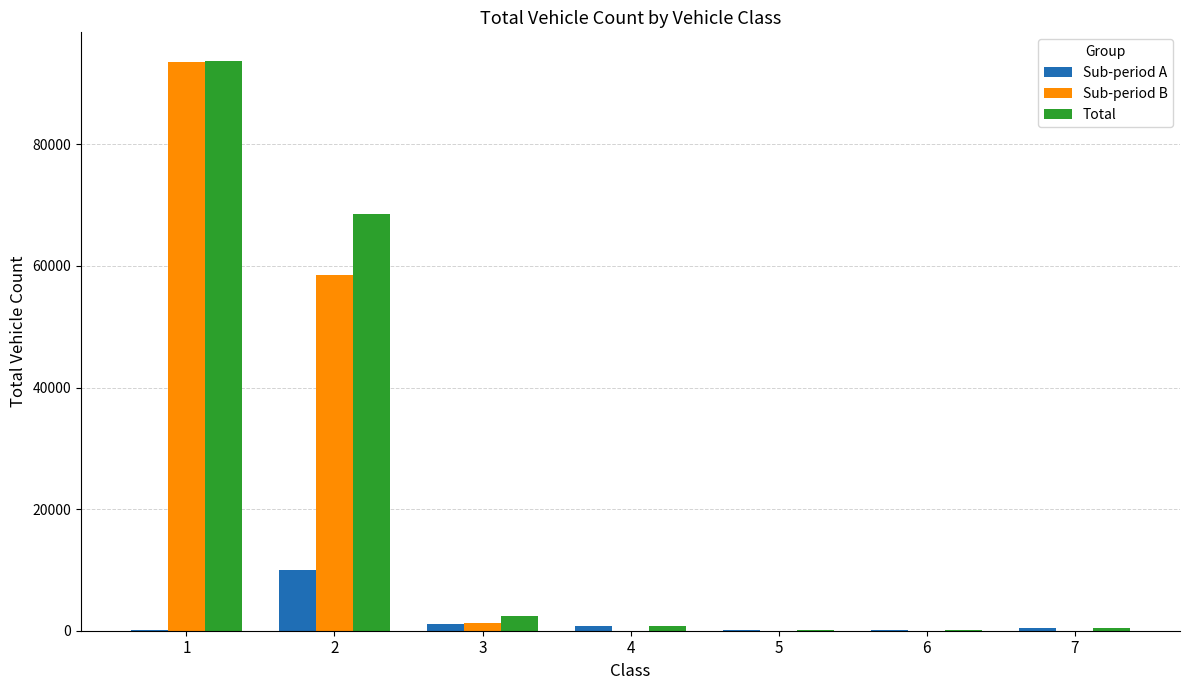

The Total series shows 58321 at 1. True or false?

False